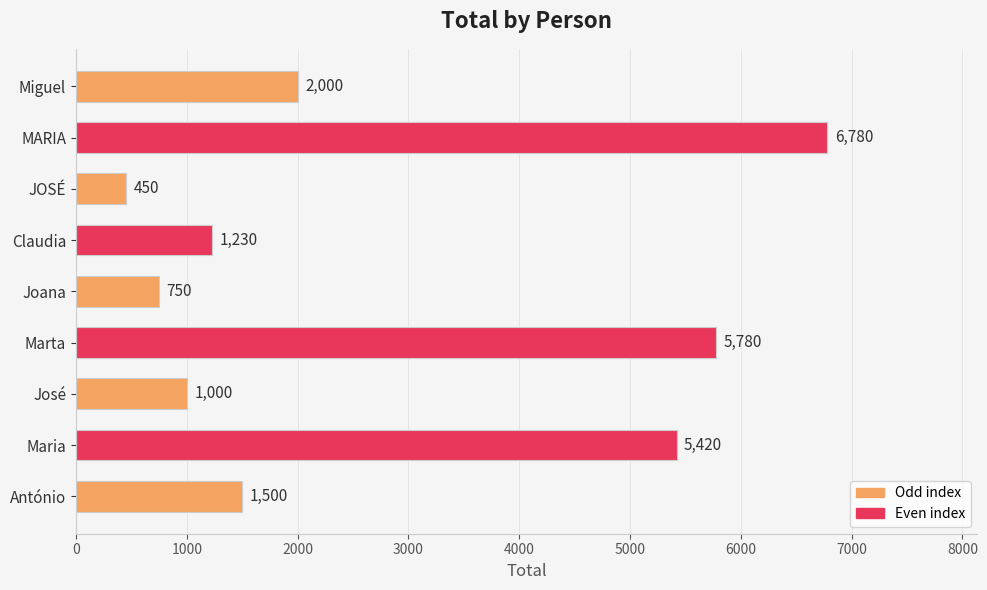

Reading top to bottom, transcribe all the data shown in this chart.

Miguel=2000	MARIA=6780	JOSÉ=450	Claudia=1230	Joana=750	Marta=5780	José=1000	Maria=5420	António=1500